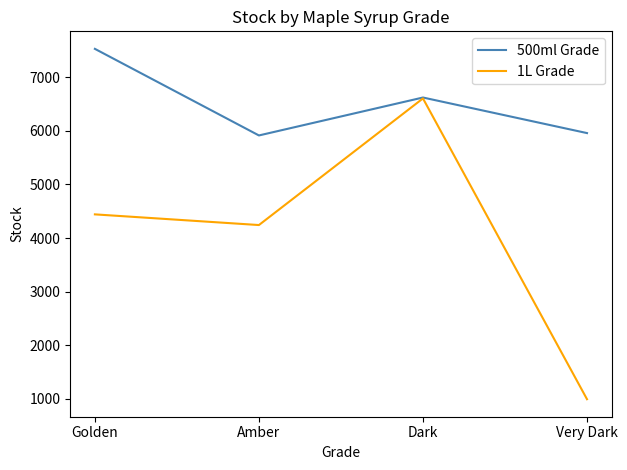

Which series changed the most between Golden and Amber?

500ml Grade